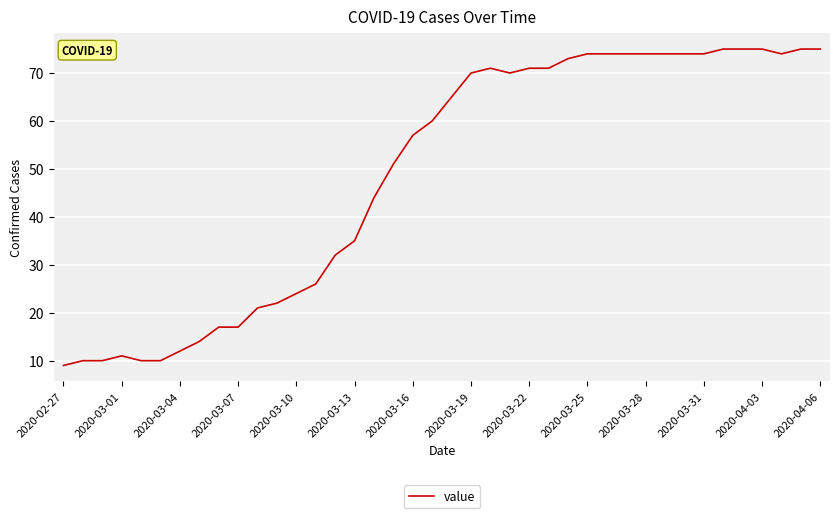

What is the maximum value shown in the chart?

75